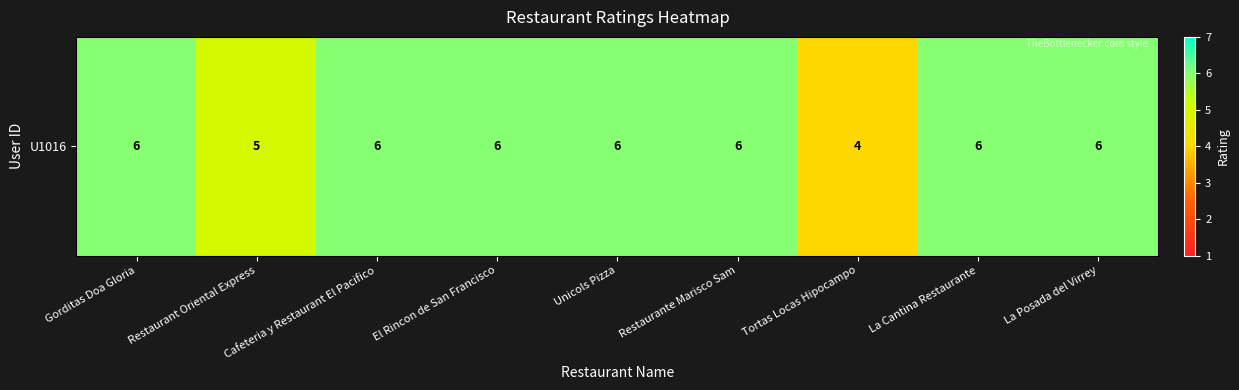

What is the smallest value displayed?

4